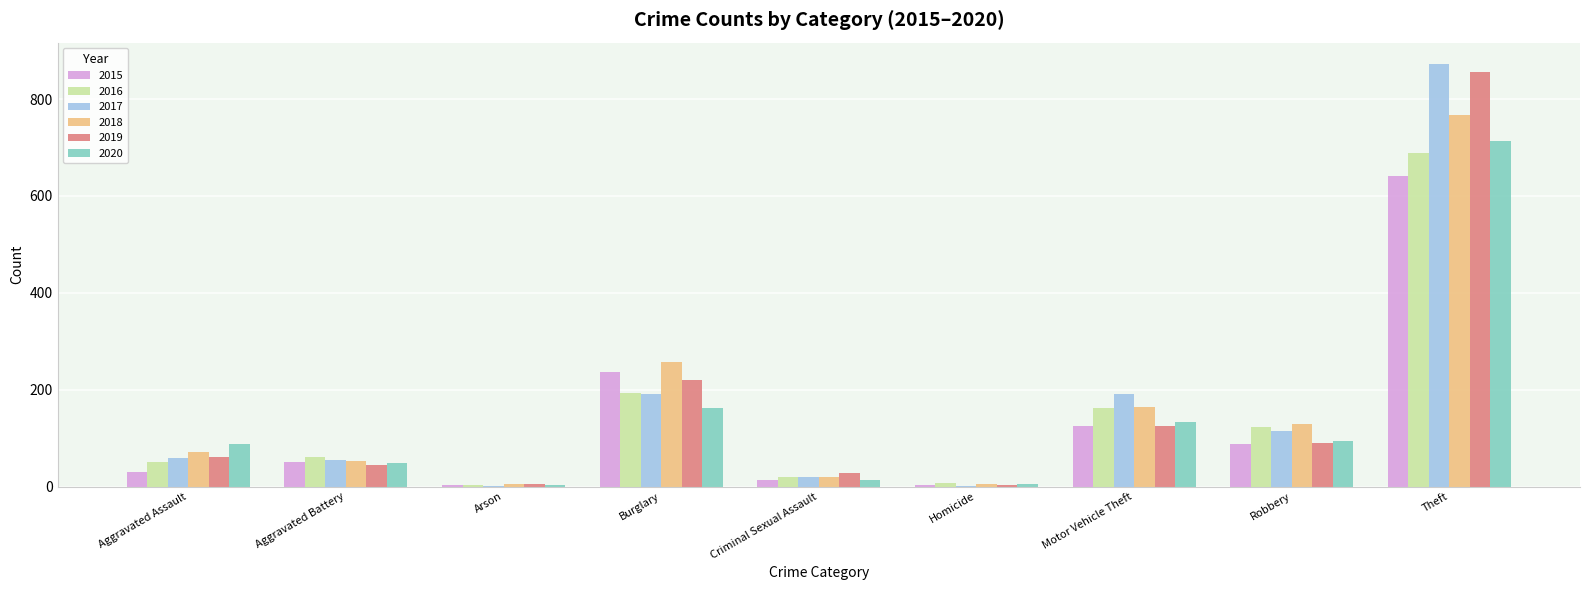

What is the total value across all series at Arson?

22